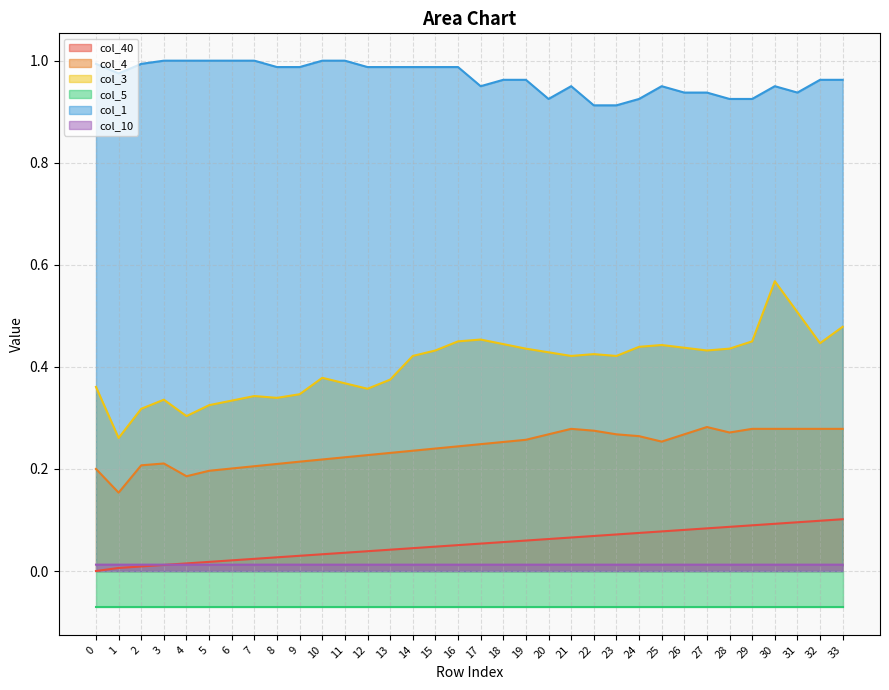

In col_10, how many points are higher than both neighbors (excluding endpoints)?

1